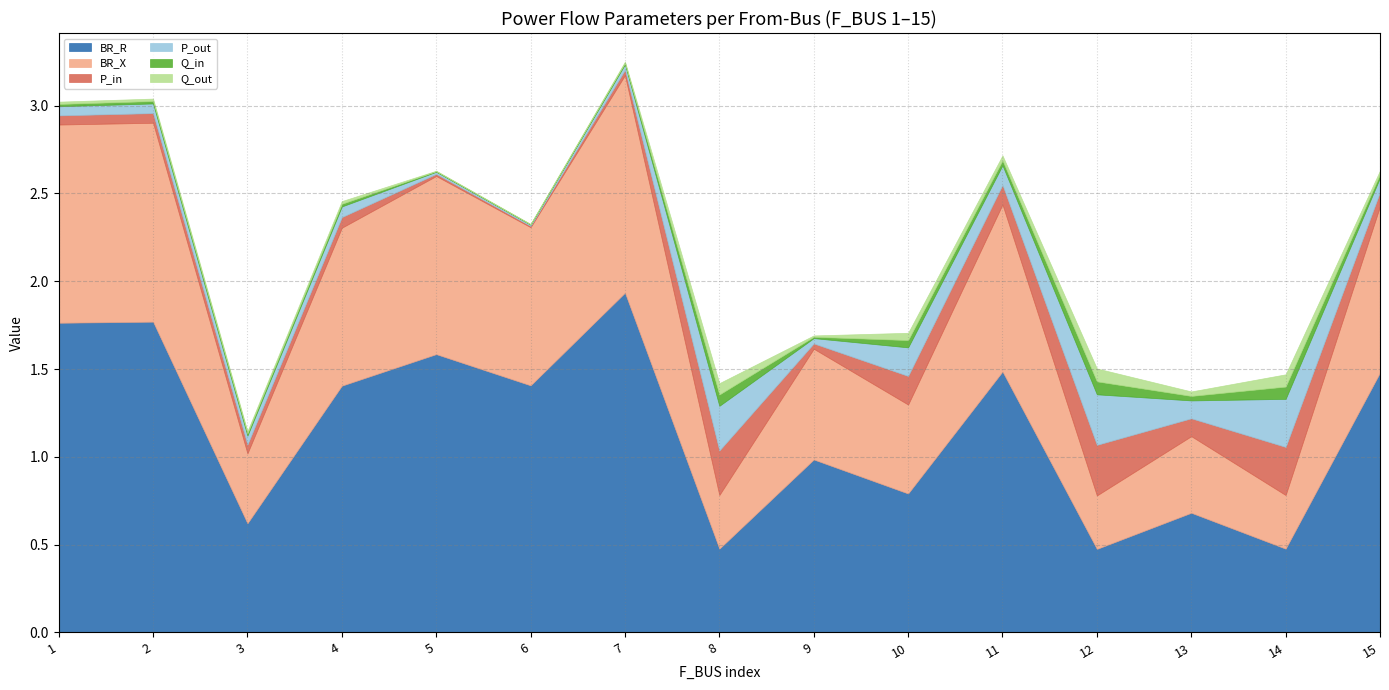

Reading right to left, list all the values displayed in this chart.

BR_R: 1.5	0.5	0.7	0.5	1.5	0.8	1.0	0.5	1.9	1.4	1.6	1.4	0.6	1.8	1.8
BR_X: 0.9	0.3	0.4	0.3	1.0	0.5	0.6	0.3	1.2	0.9	1.0	0.9	0.4	1.1	1.1
P_in: 0.1	0.3	0.1	0.3	0.1	0.2	0.0	0.3	0.0	0.0	0.0	0.1	0.1	0.1	0.1
P_out: 0.1	0.3	0.1	0.3	0.1	0.2	0.0	0.3	0.0	0.0	0.0	0.1	0.1	0.1	0.1
Q_in: 0.0	0.1	0.0	0.1	0.0	0.0	0.0	0.1	0.0	0.0	0.0	0.0	0.0	0.0	0.0
Q_out: 0.0	0.1	0.0	0.1	0.0	0.0	0.0	0.1	0.0	0.0	0.0	0.0	0.0	0.0	0.0